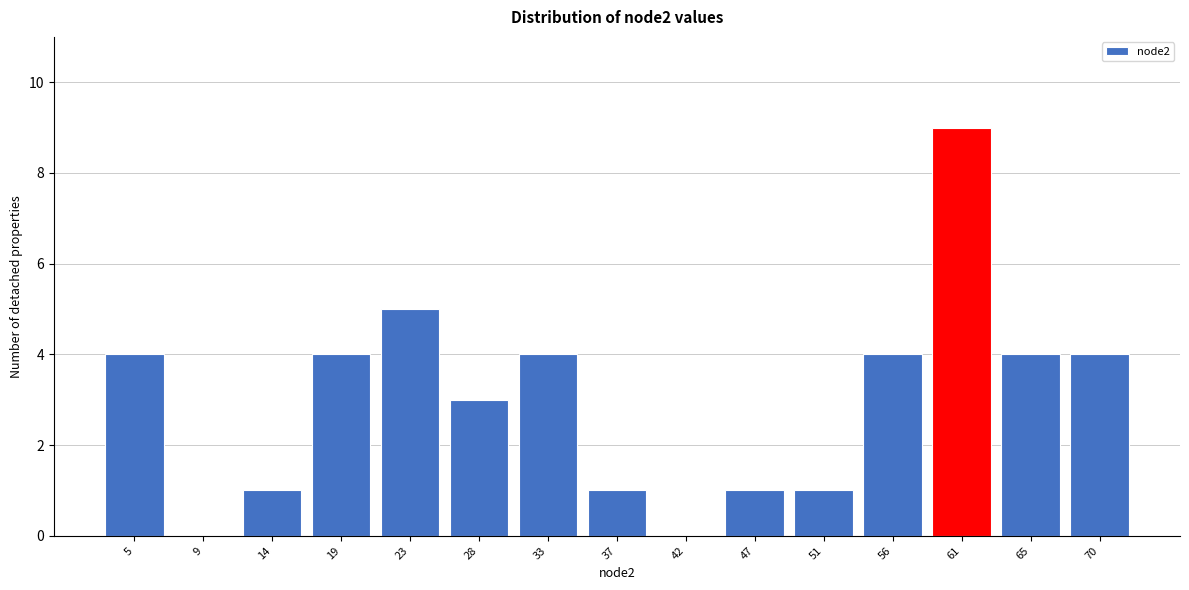

Reading left to right, transcribe all the data shown in this chart.

5=4	9=0	14=1	19=4	23=5	28=3	33=4	37=1	42=0	47=1	51=1	56=4	61=9	65=4	70=4